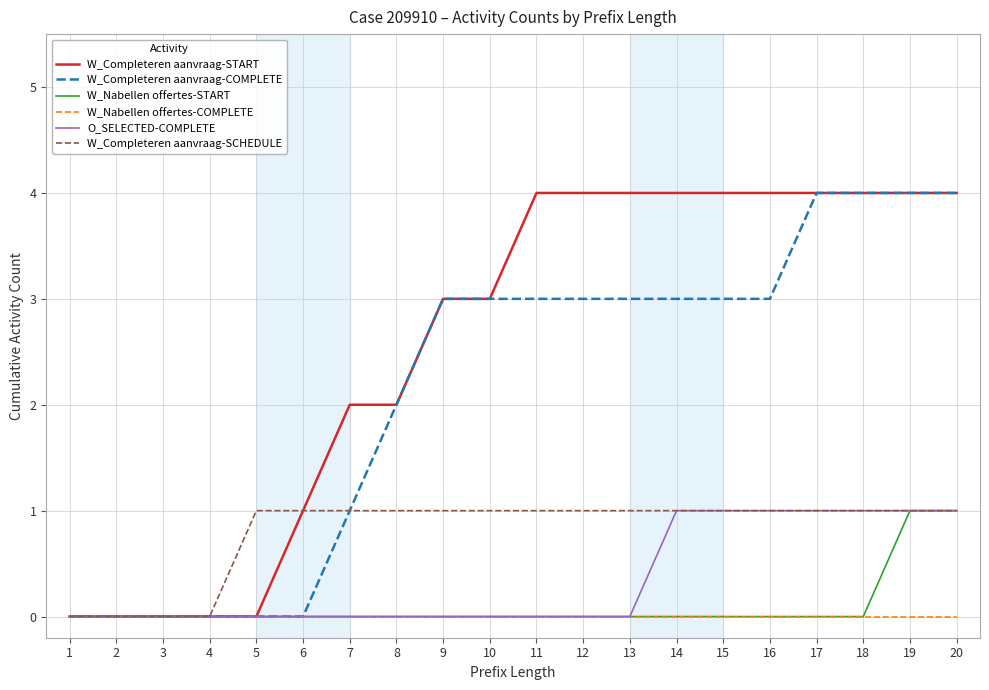

True or false: O_SELECTED-COMPLETE has a value of 1 at 1.

False